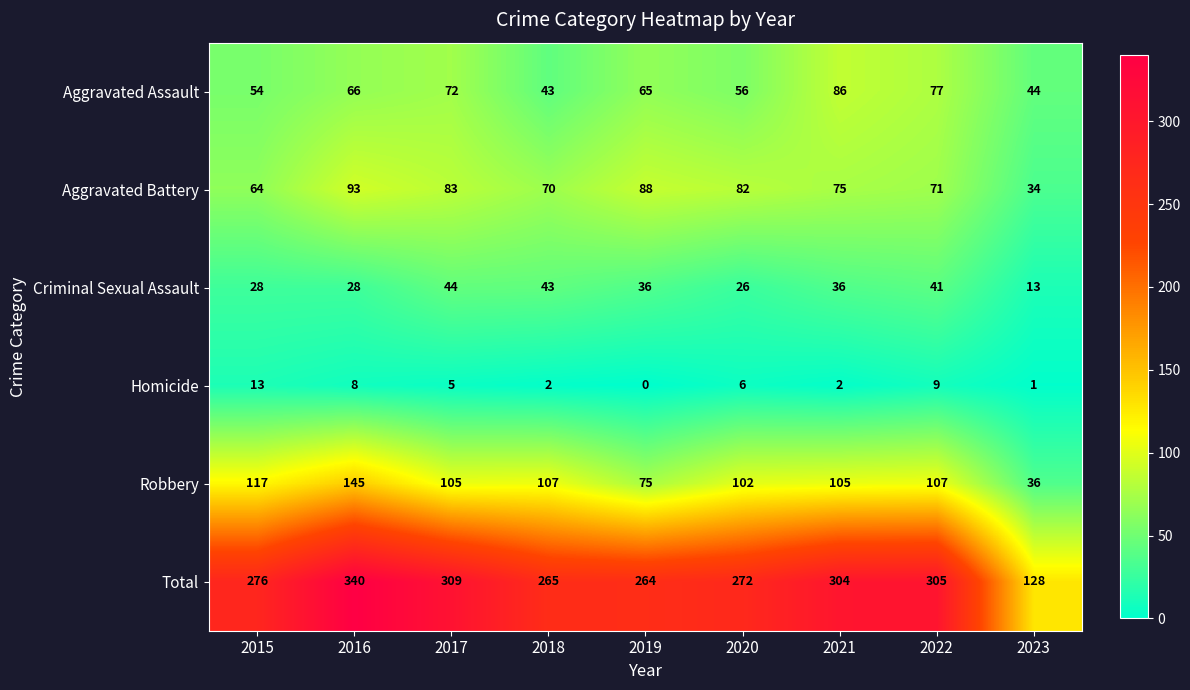

At which category does the chart reach its minimum across all series?

2019